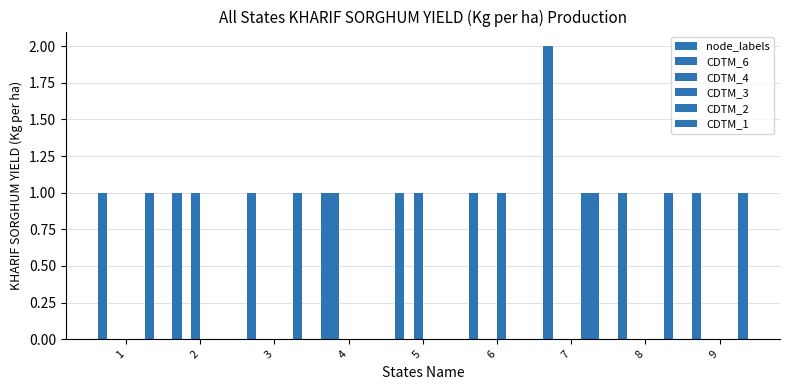

How many groups of bars are there?

9